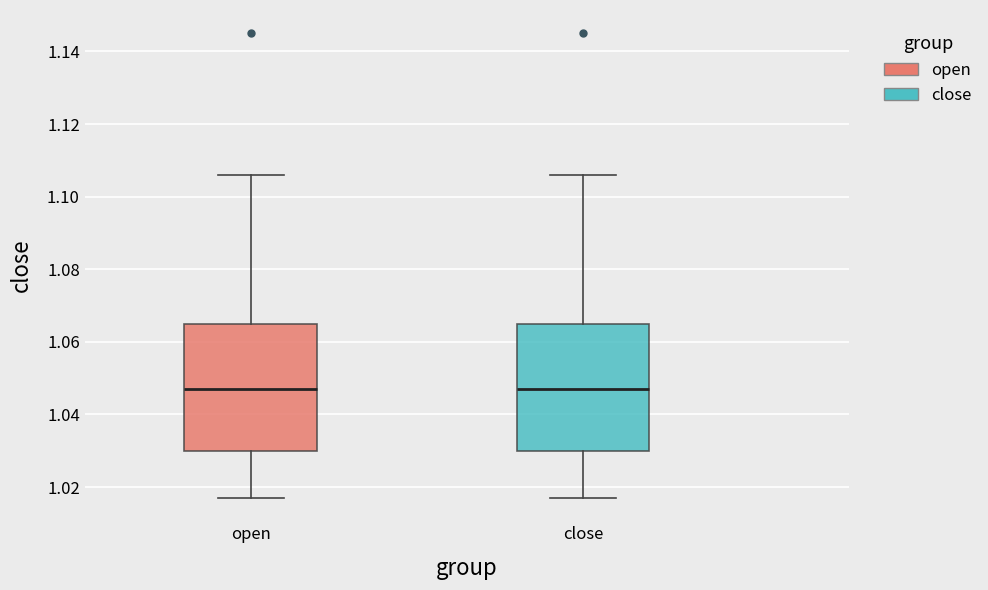

Where is the lower edge of the box for open on the y-axis? The values are not printed on the chart, so give them approximately, as read against the axis.

1.030